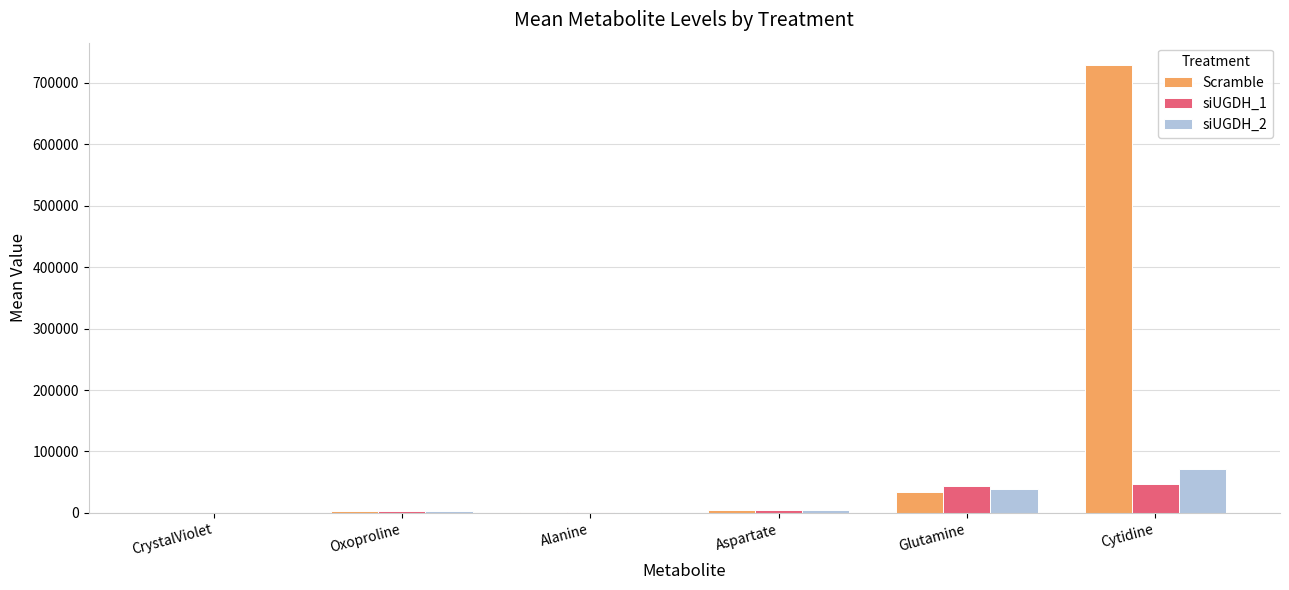

What is the average value of the siUGDH_1 series?

16603.8